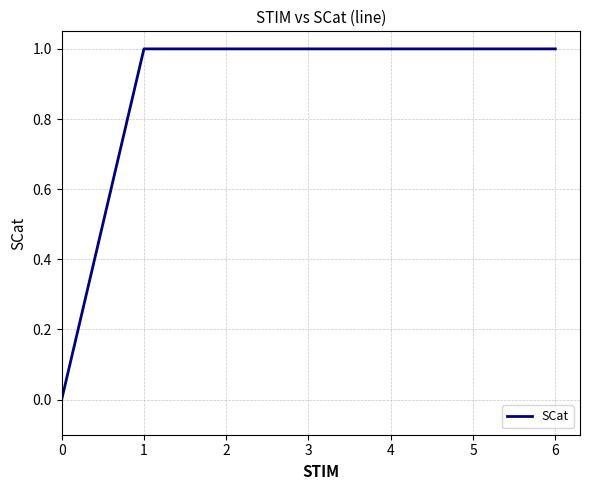

The chart shows a value of 1 at 3. True or false?

True